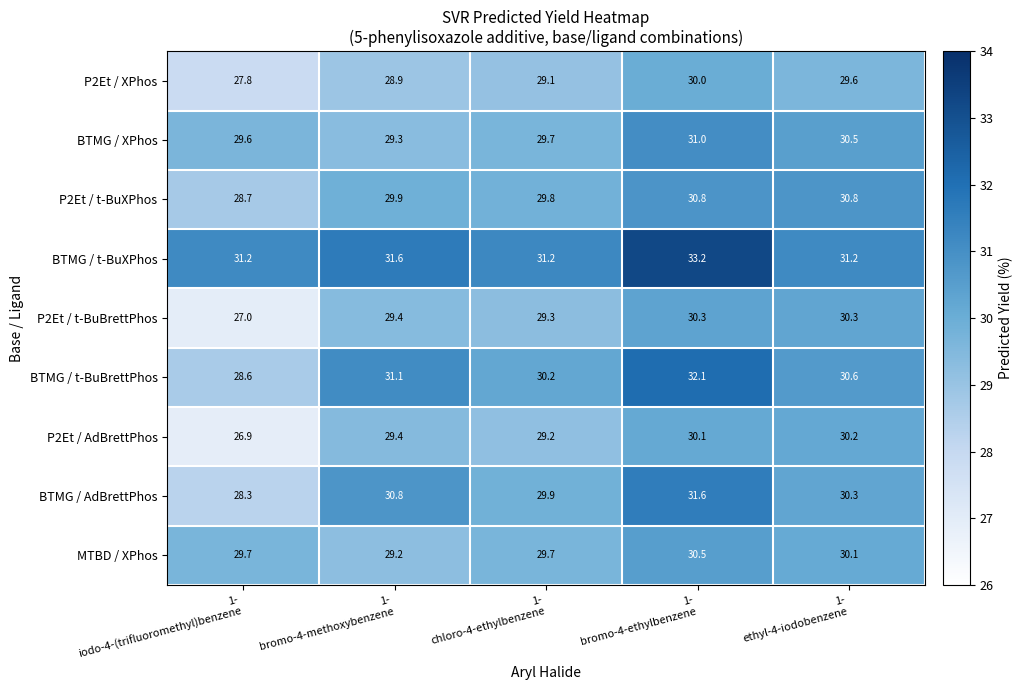

Which series has the widest spread of values?

BTMG / t-BuBrettPhos